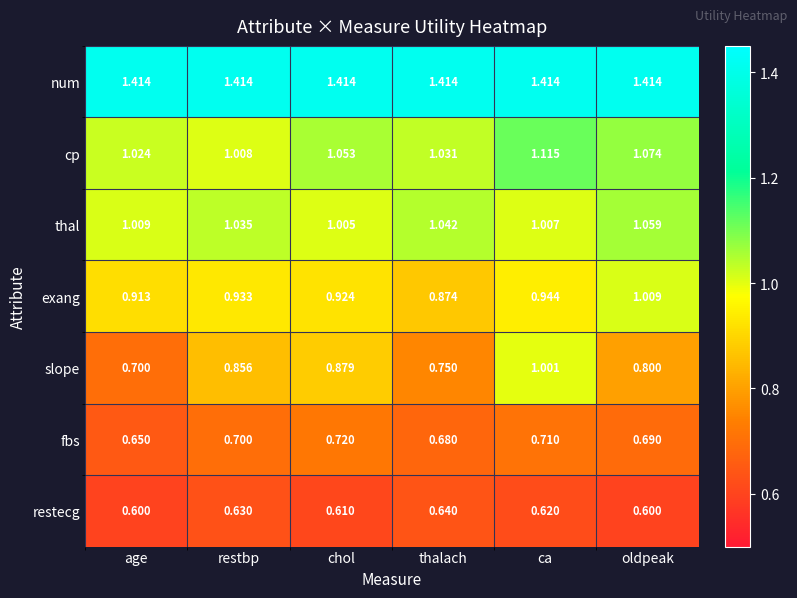

How many data points does each series have?

6